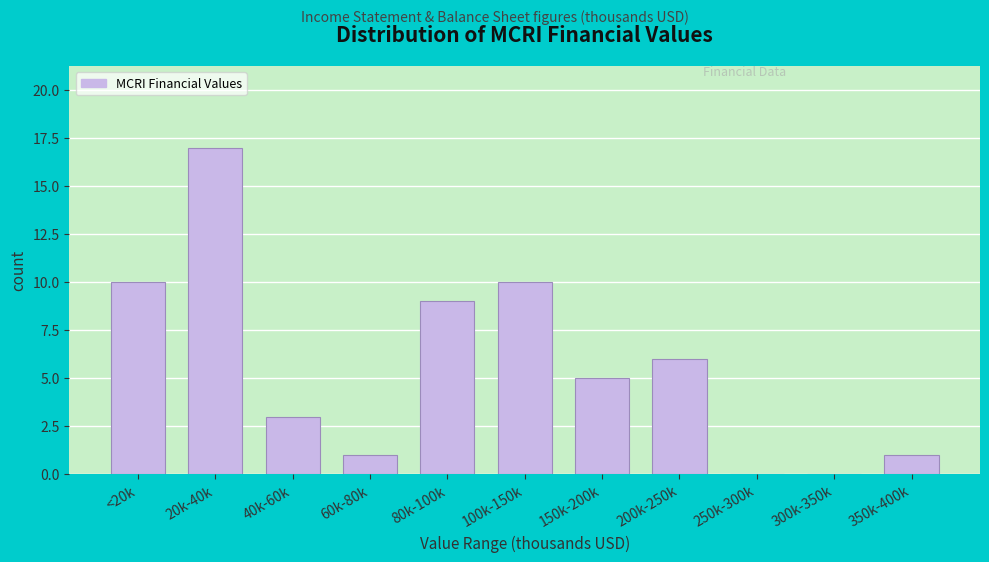

Reading left to right, list all the values displayed in this chart.

<20k=10	20k-40k=17	40k-60k=3	60k-80k=1	80k-100k=9	100k-150k=10	150k-200k=5	200k-250k=6	250k-300k=0	300k-350k=0	350k-400k=1